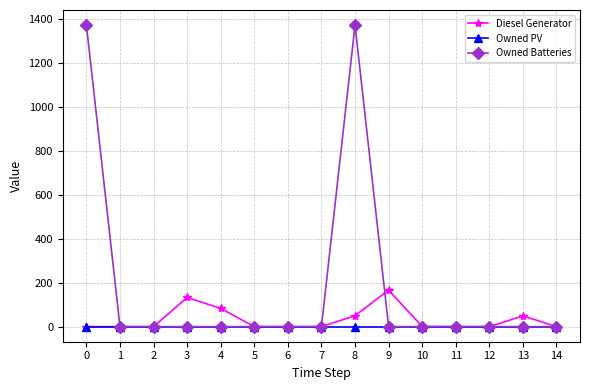

What is the maximum value for Owned Batteries?

1374